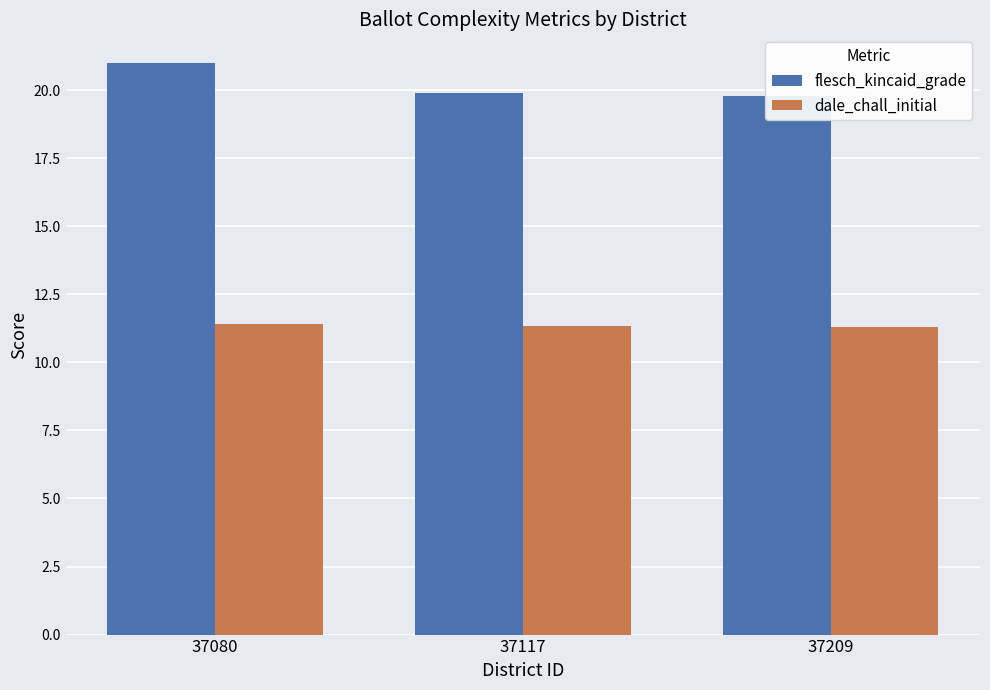

At which label is dale_chall_initial closest to 11?

37209